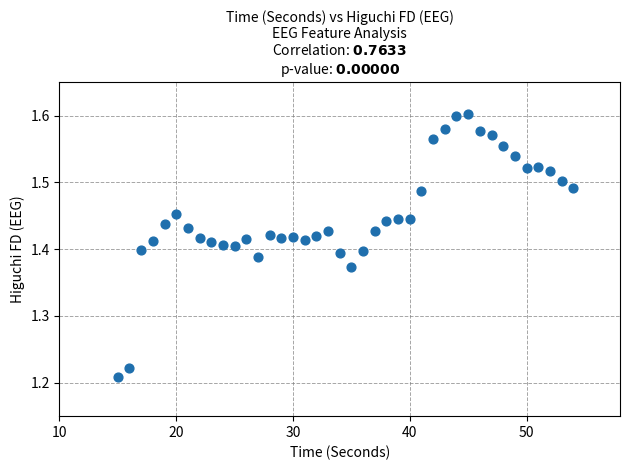

What is the range of Y values (max minus min)?

0.4